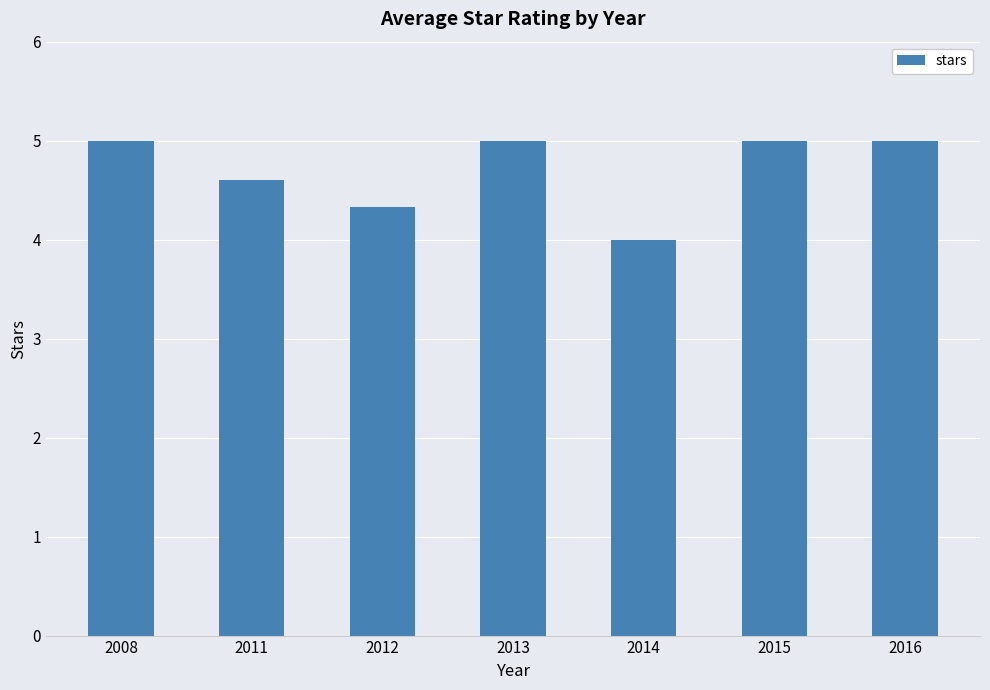

What is the ratio of the value at 2012 to the value at 2008?

0.9